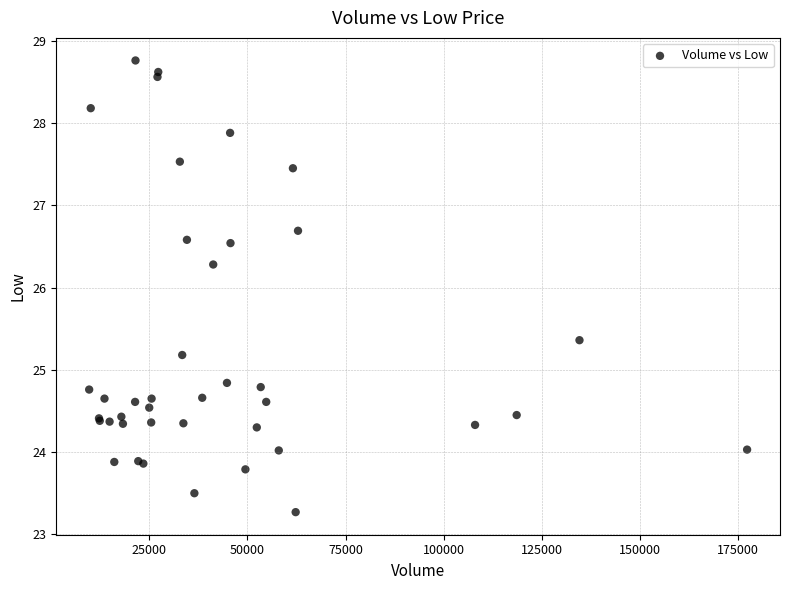

What Y value in the scatter plot is closest to 26?

26.3